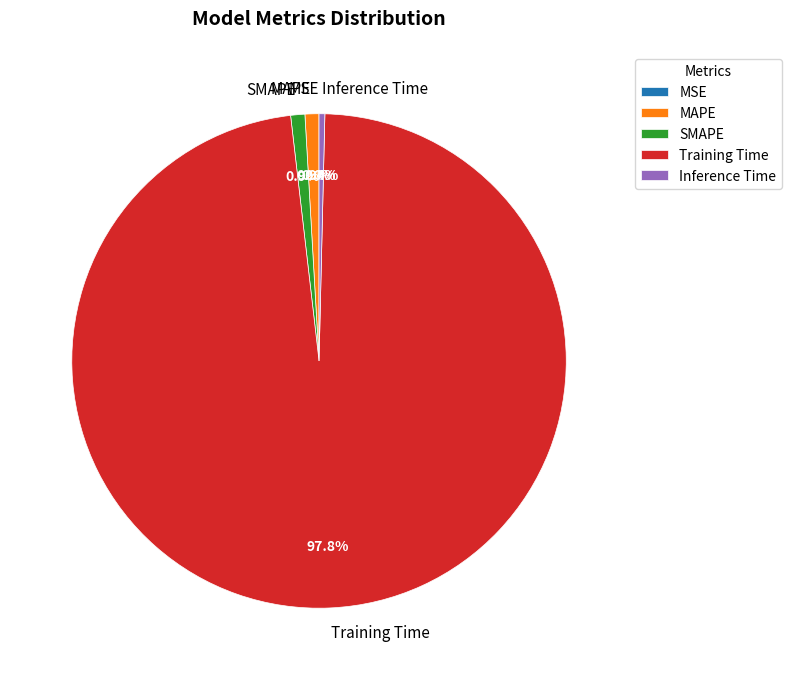

Which slice represents more than half of the pie?

Training Time